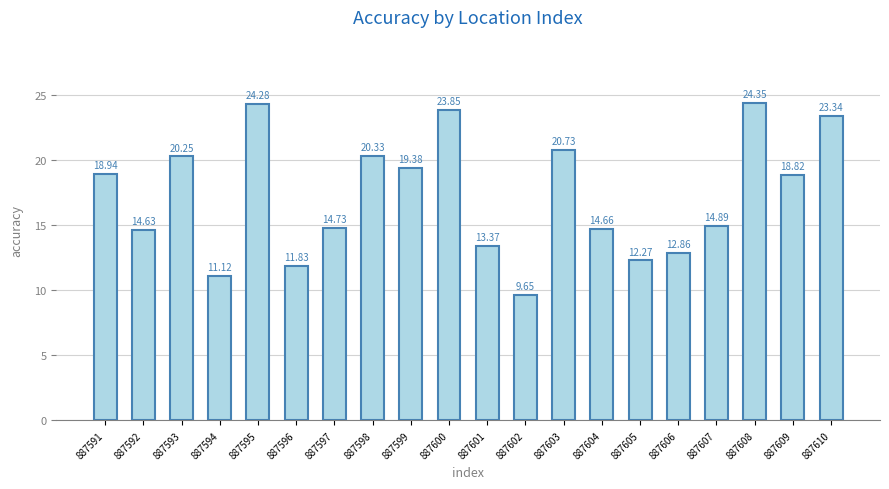

Read the value at 887607.

14.9